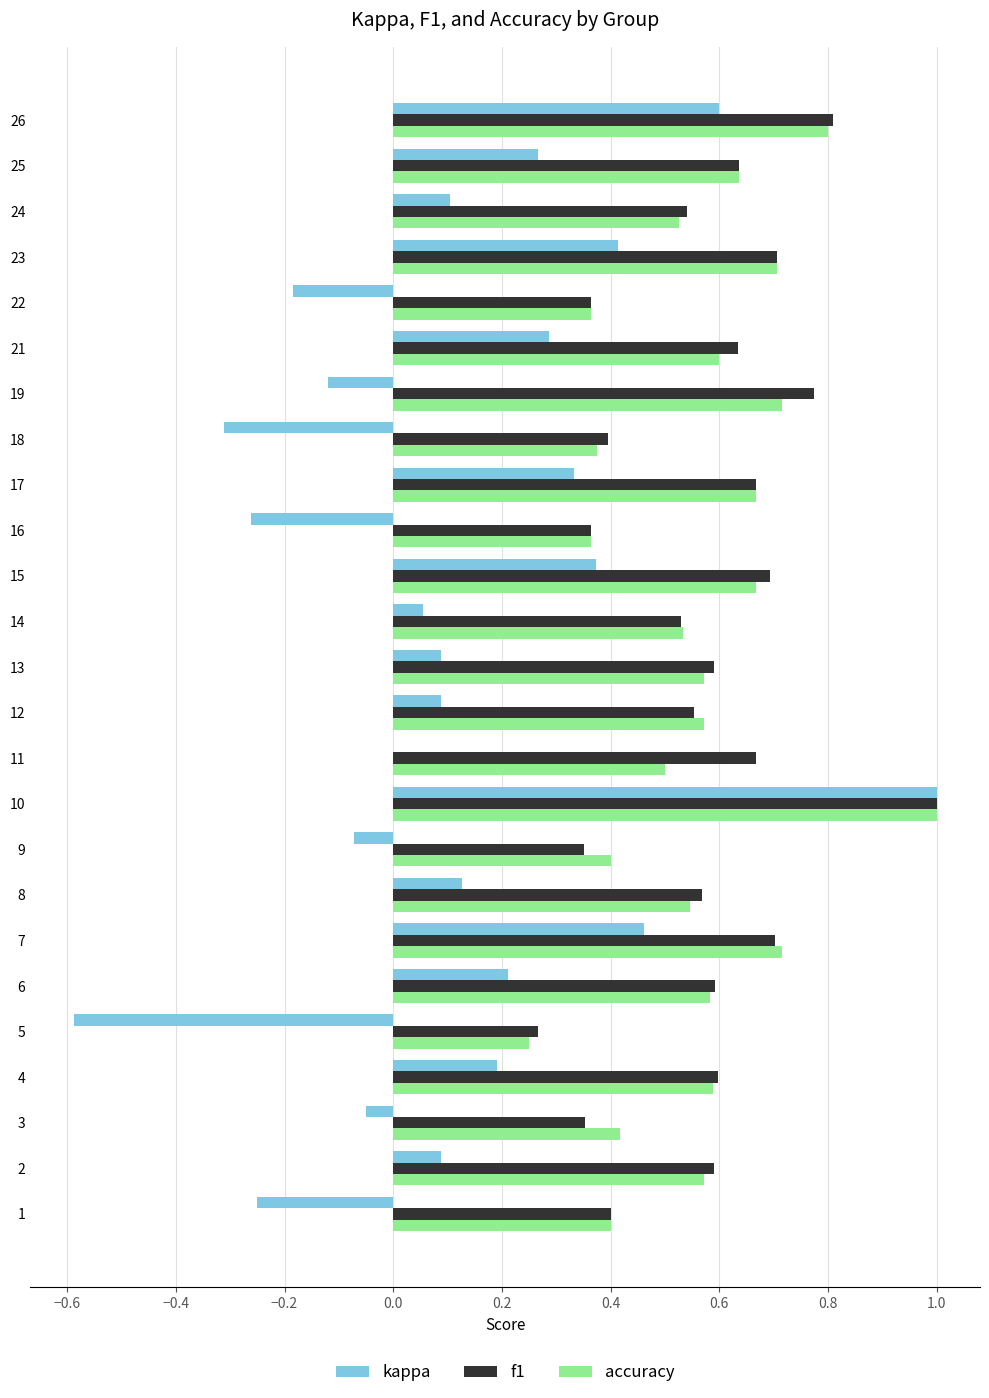

What is the sum of all kappa values?

2.8